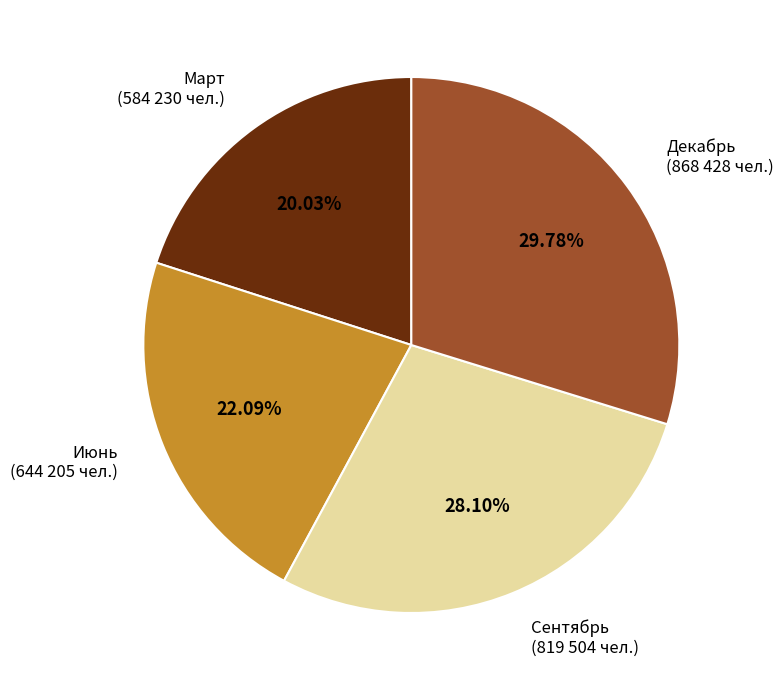

Which has a higher value, Сентябрь or Июнь?

Сентябрь